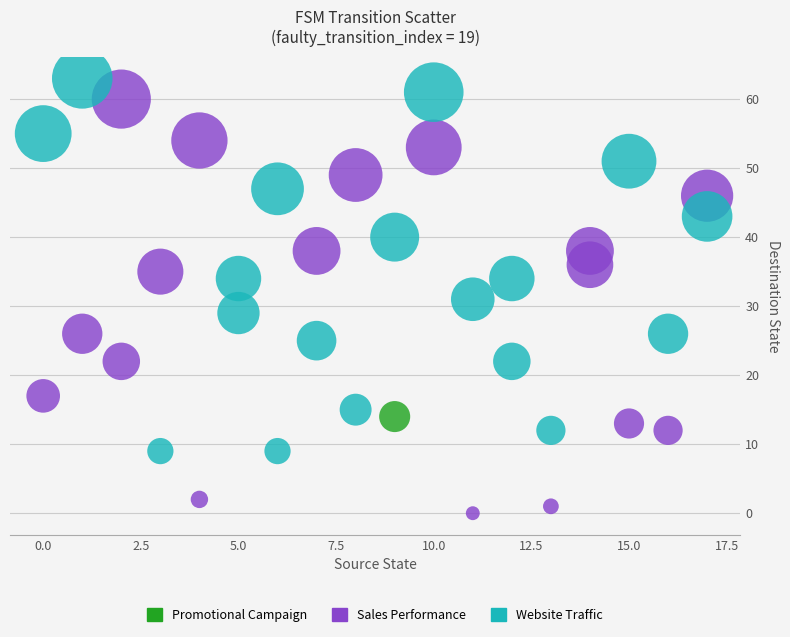

What are all the series names shown in the legend?

Promotional Campaign, Sales Performance, Website Traffic